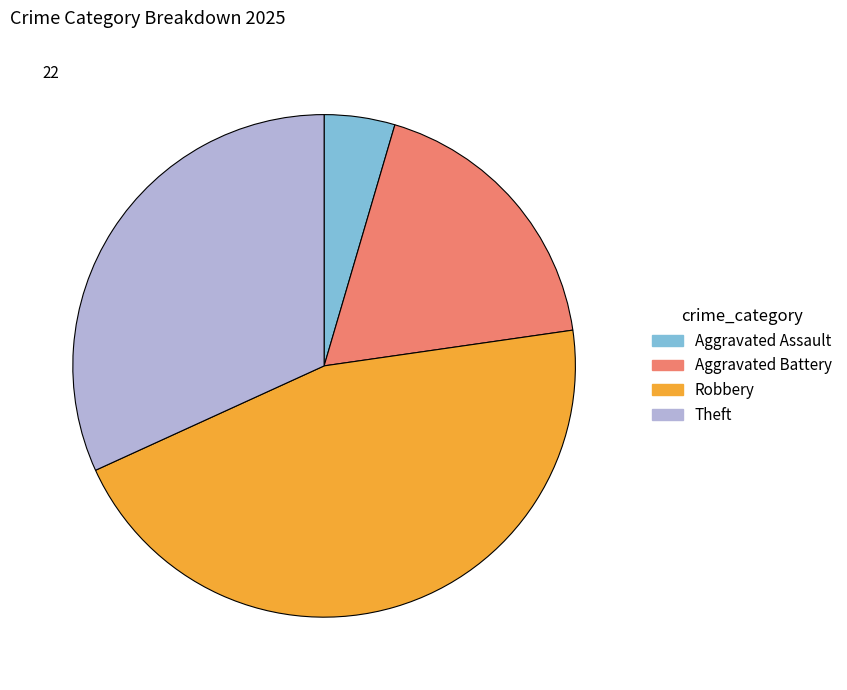

Does any single category account for the majority?

No